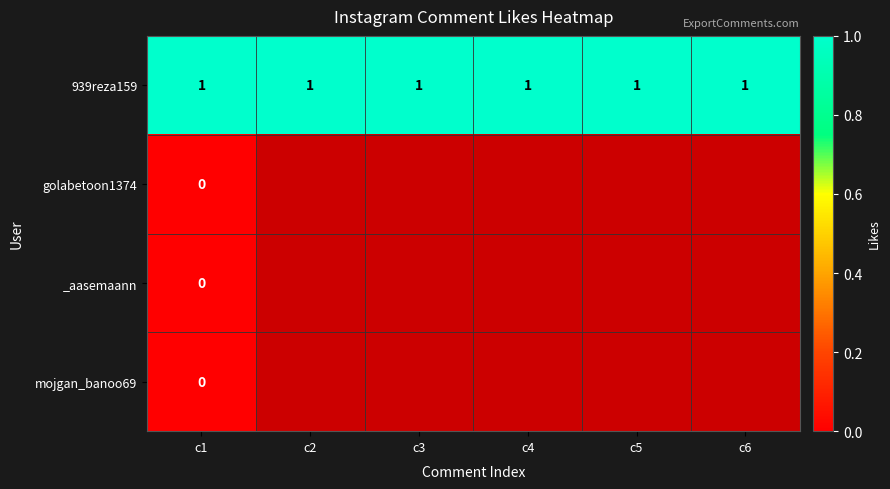

Between c3 and c1, which is larger?

c3